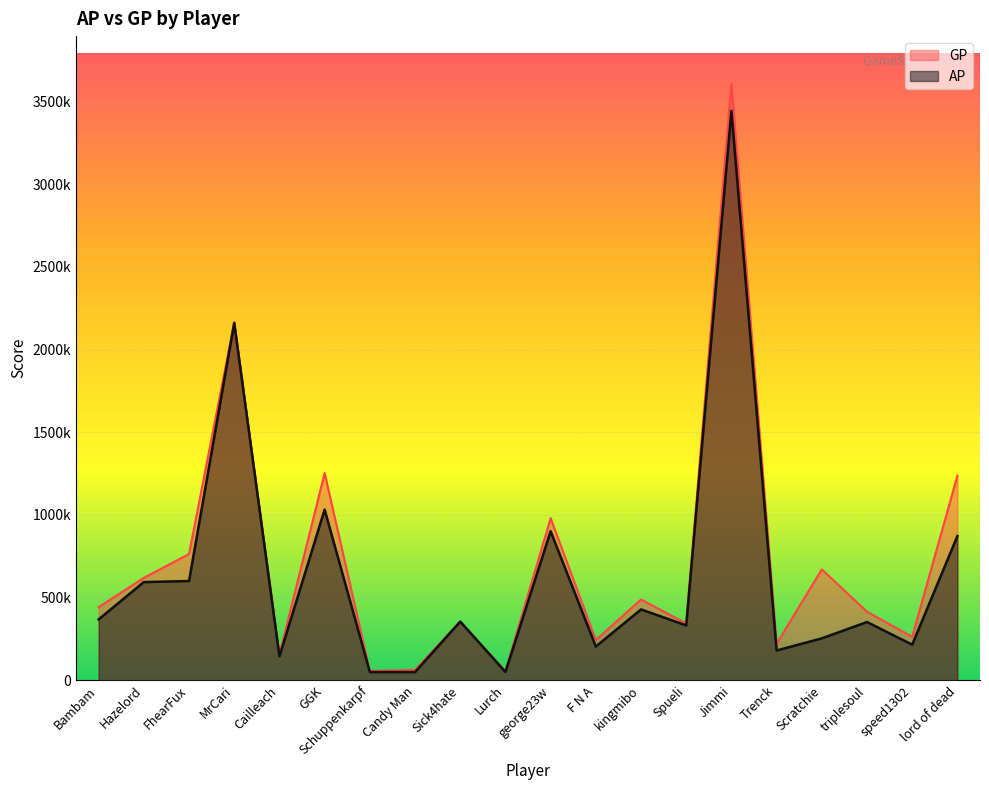

At which category is the sum across all series the highest?

Jimmi